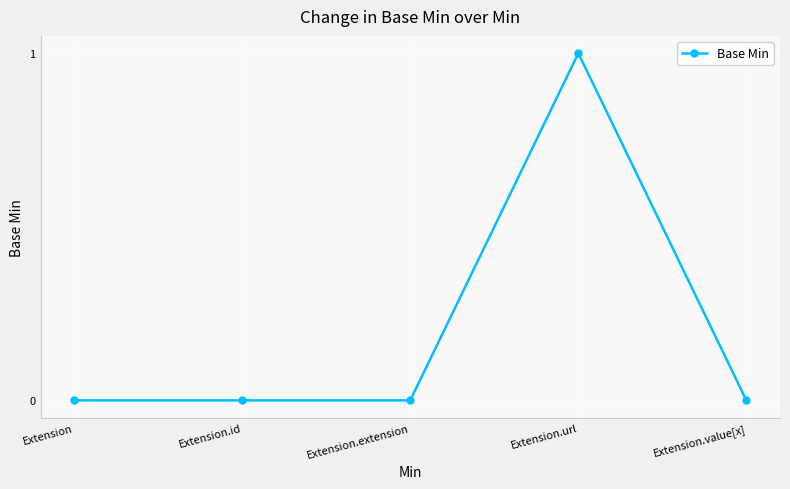

True or false: there are more than 2 points higher than both neighbors.

False